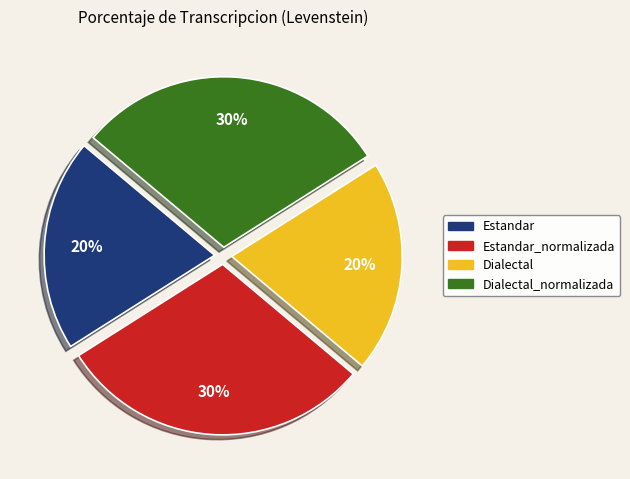

To the nearest percent, what is the average slice percentage?

25%